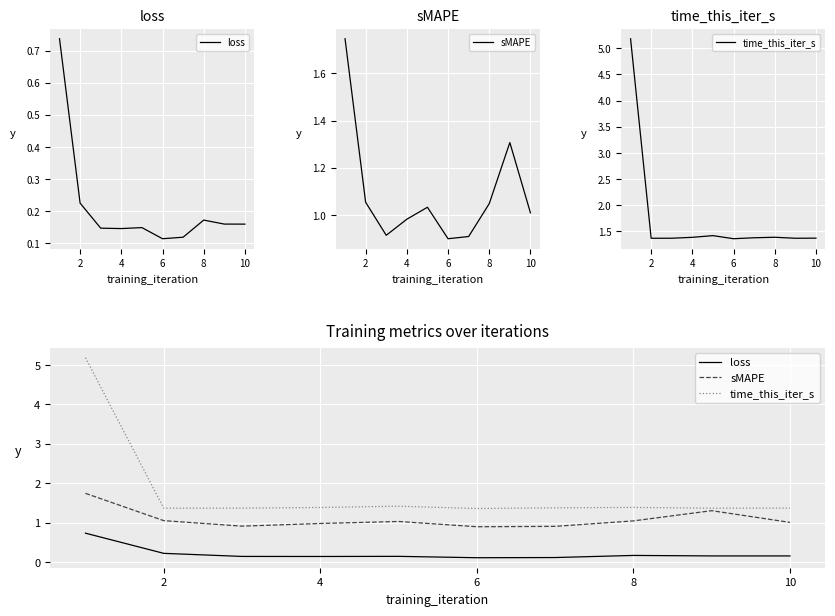

True or false: loss and time_this_iter_s intersect in this chart.

False